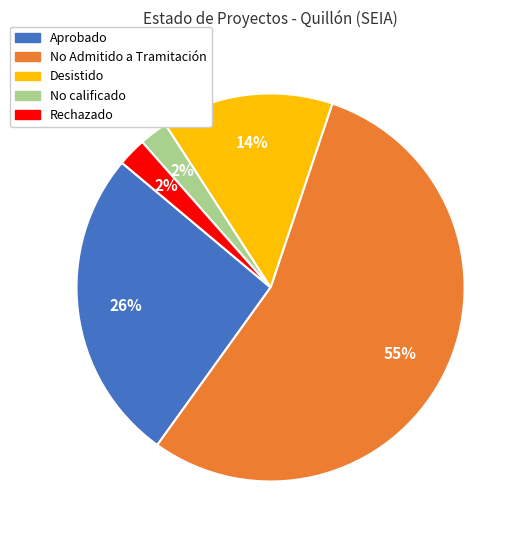

Which has a higher value, Rechazado or Aprobado?

Aprobado